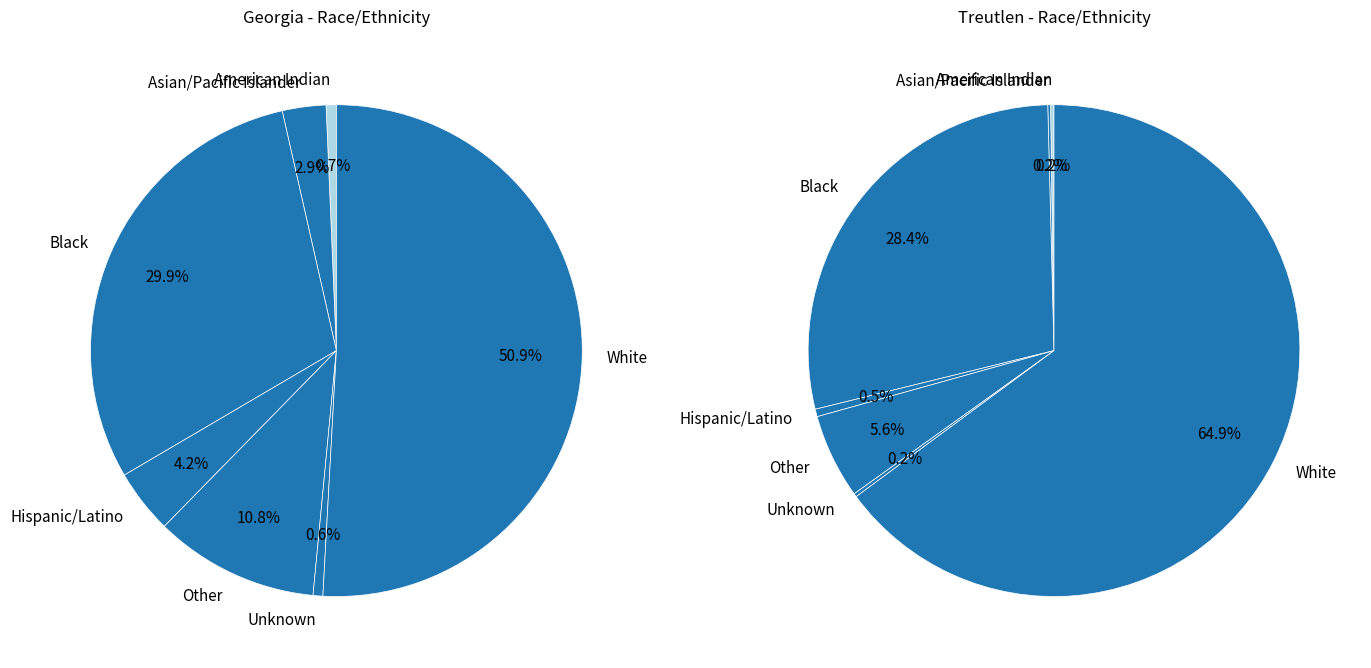

Count the number of slices in the pie.

7